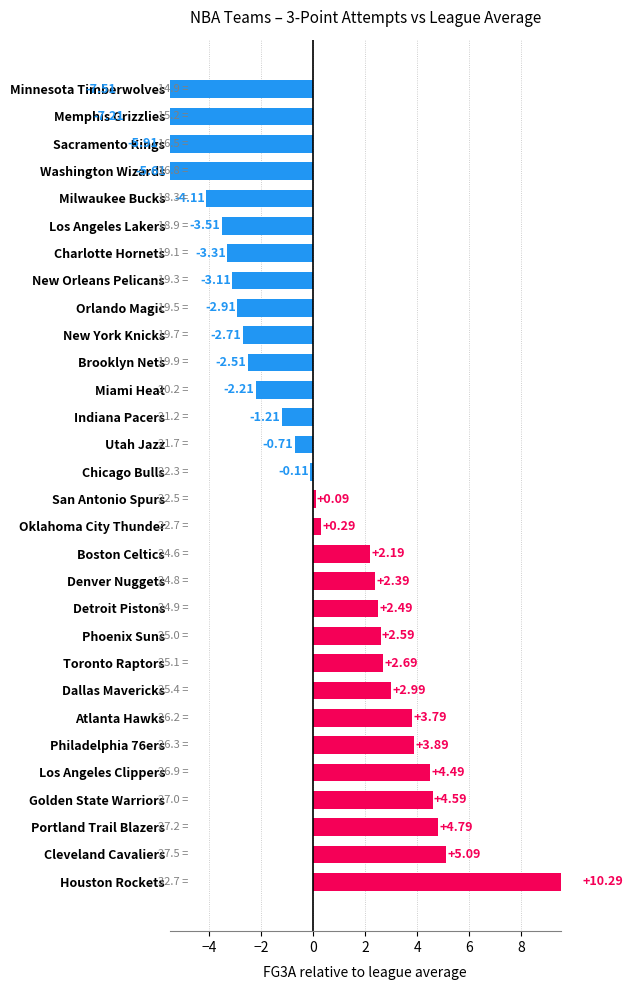

What is the value of the 25th bar from the left?

-3.5